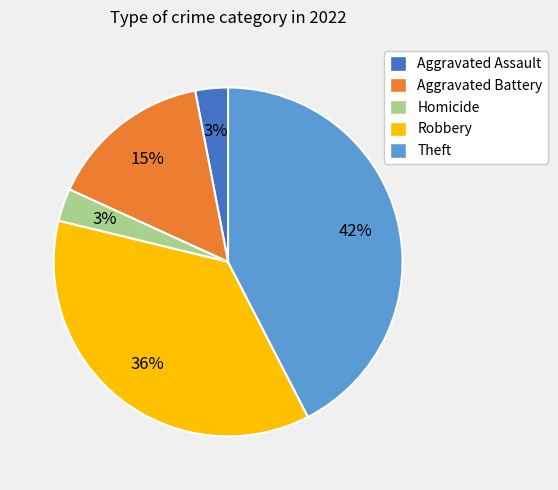

Does any single category account for the majority?

No